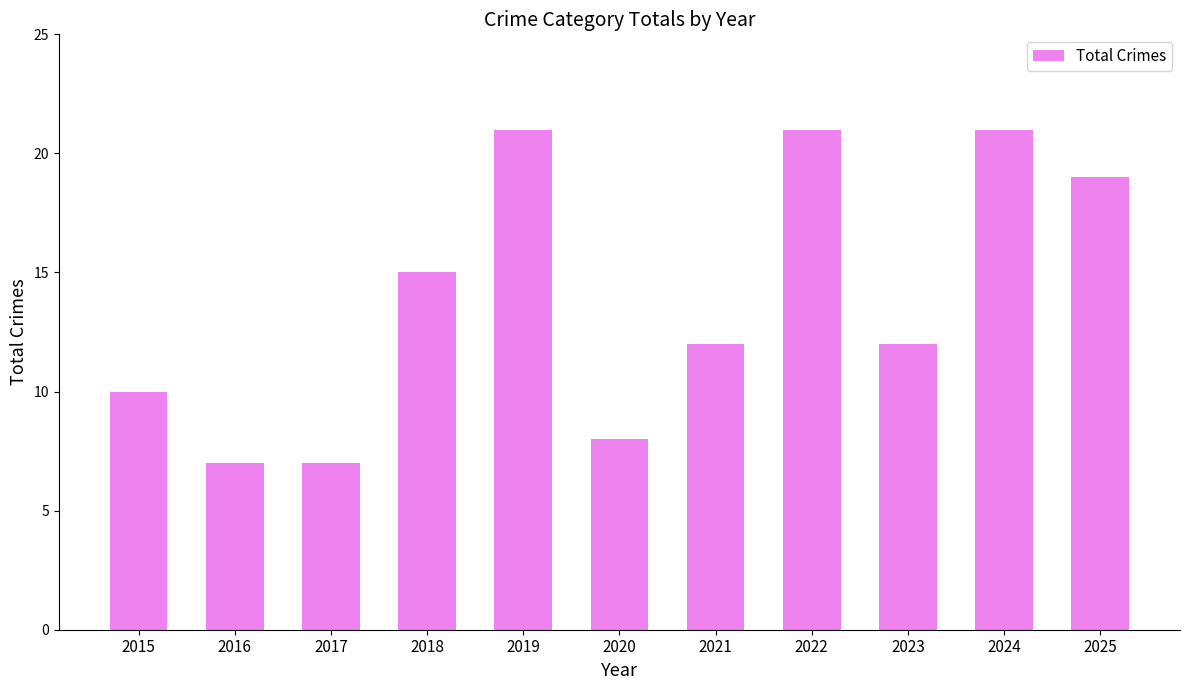

True or false: the data shows 10 at 2015.

True